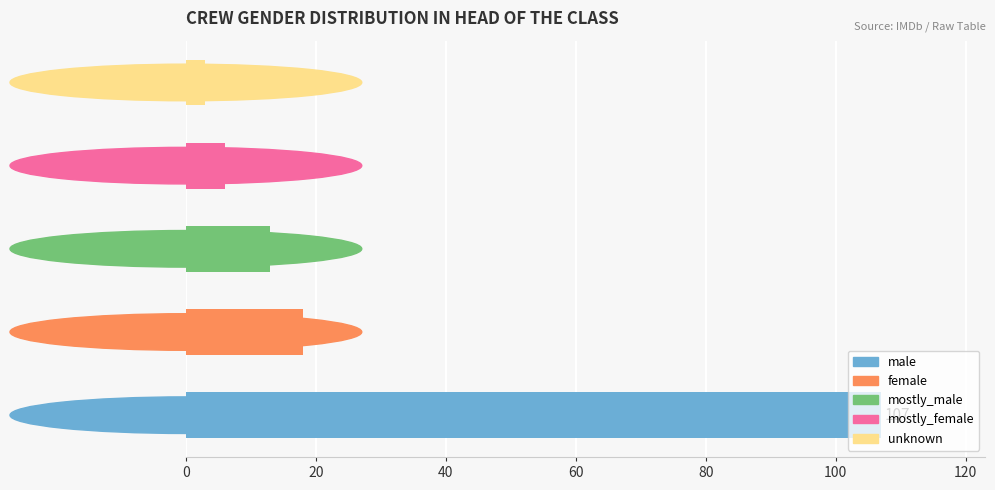

What is the approximate value at unknown?

3